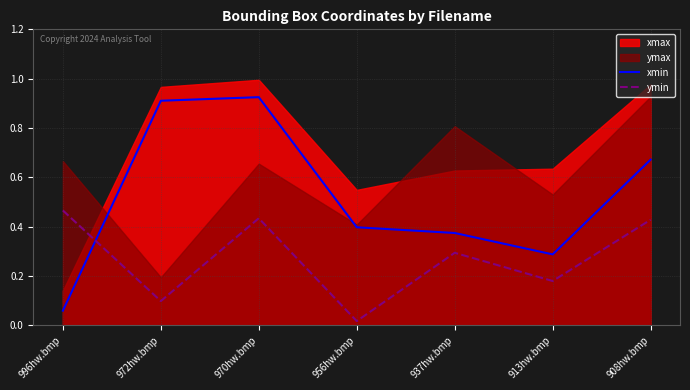

Which series ends up on top after the final intersection of ymin and xmin?

xmin